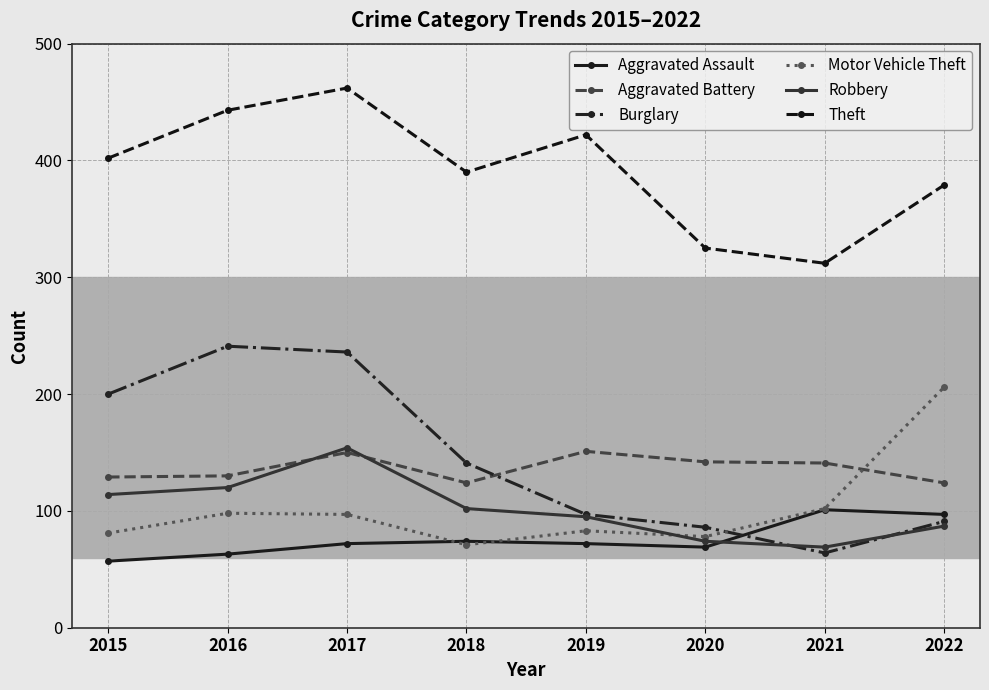

Between 2016 and 2019, which series saw the biggest shift?

Burglary